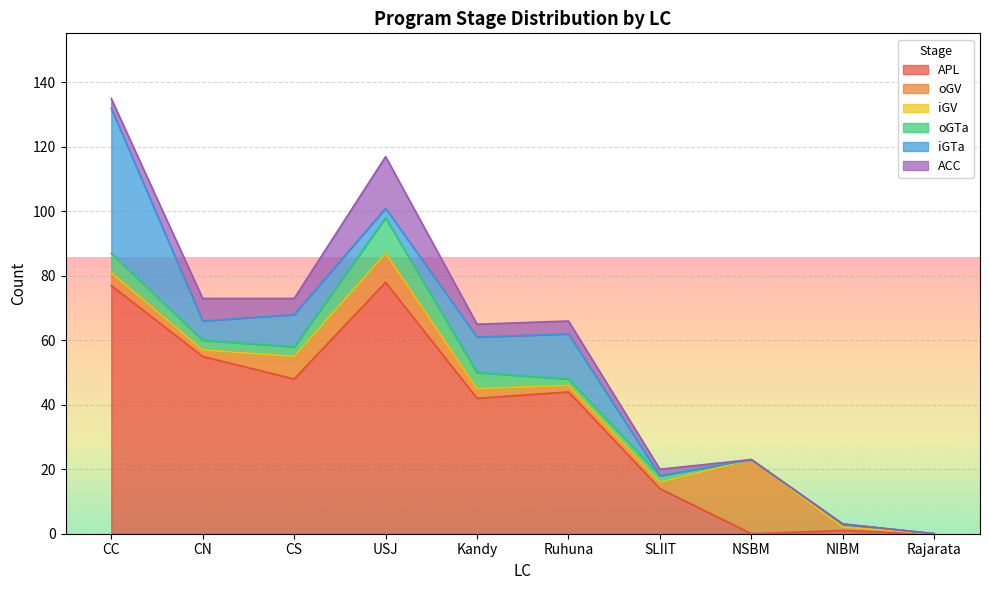

Is it true that oGV equals 3 at Ruhuna?

False